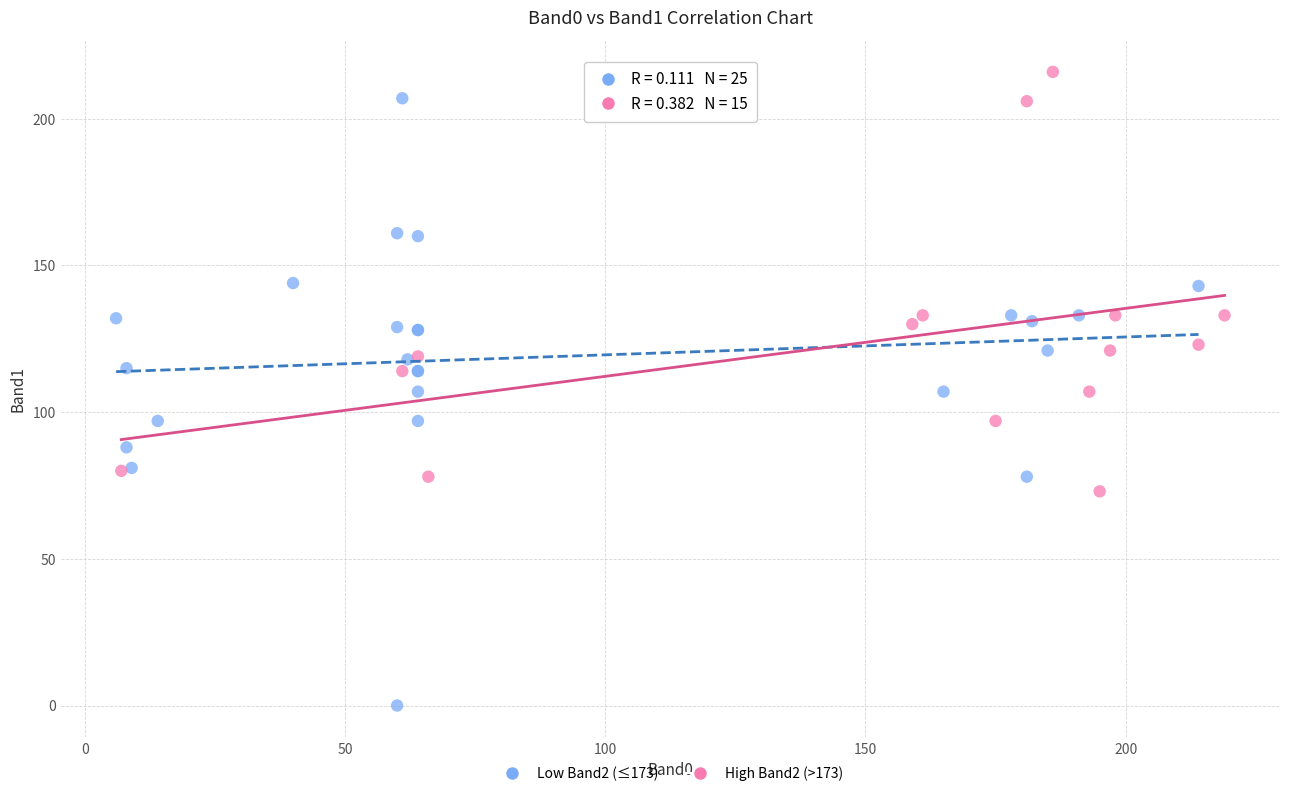

Which series contains the lowest Y value?

Low Band2 (≤173)